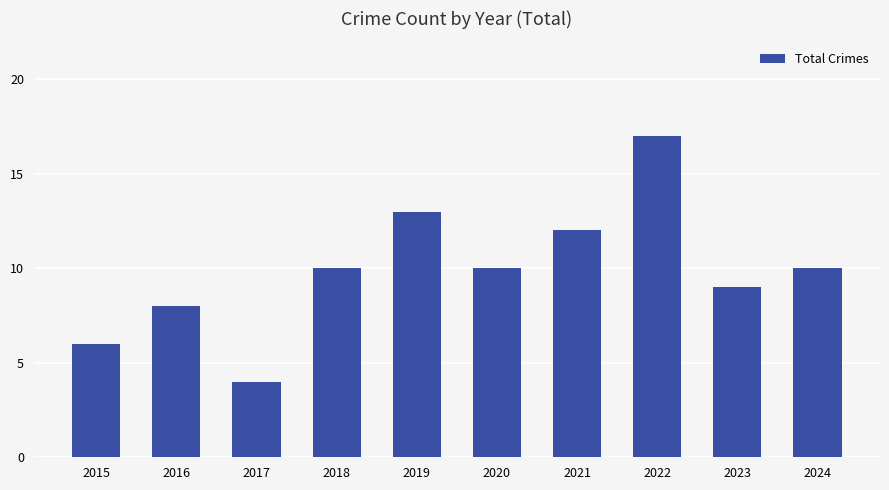

At which category does the chart reach its peak across all series?

2022